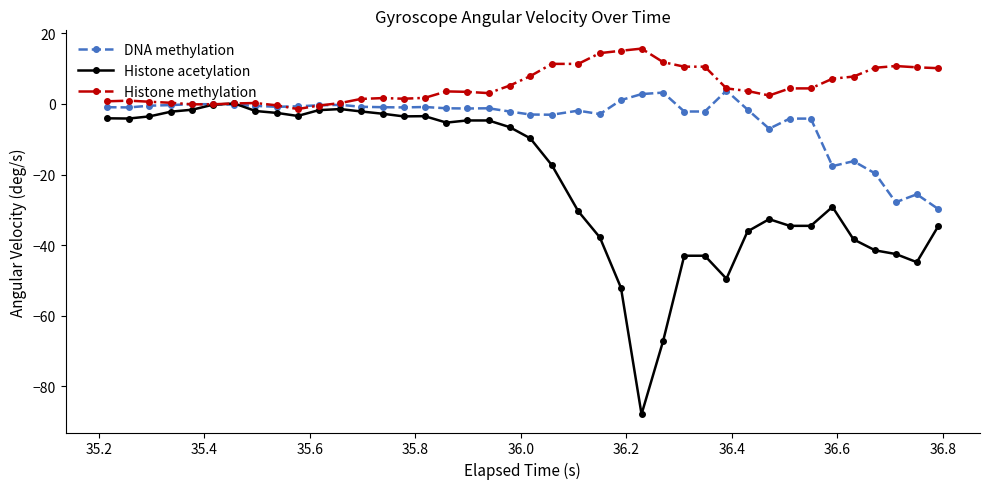

True or false: DNA methylation has more than 0 points higher than both neighbors.

True